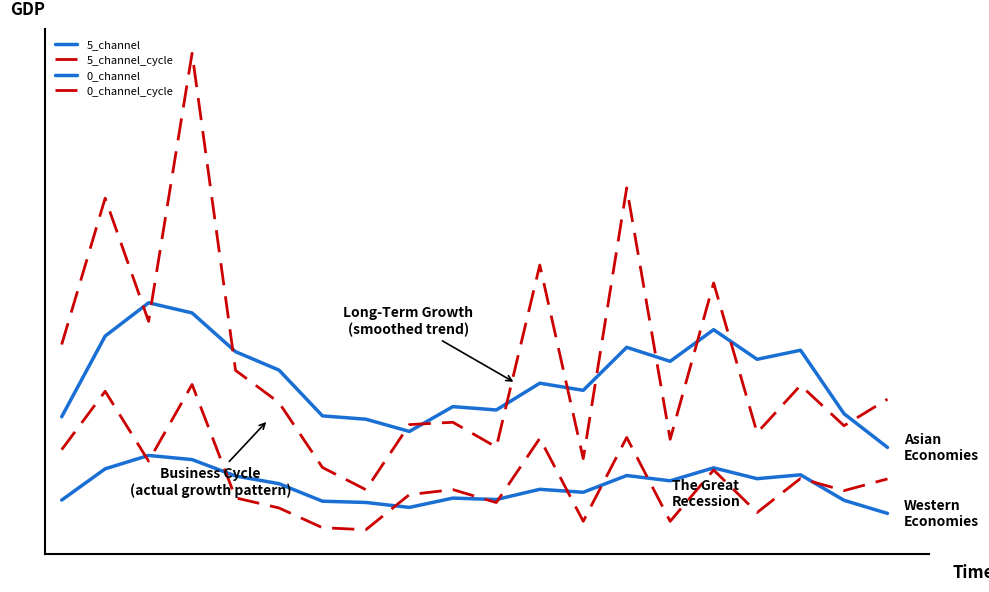

Does the chart display data point markers on the line(s)?

No